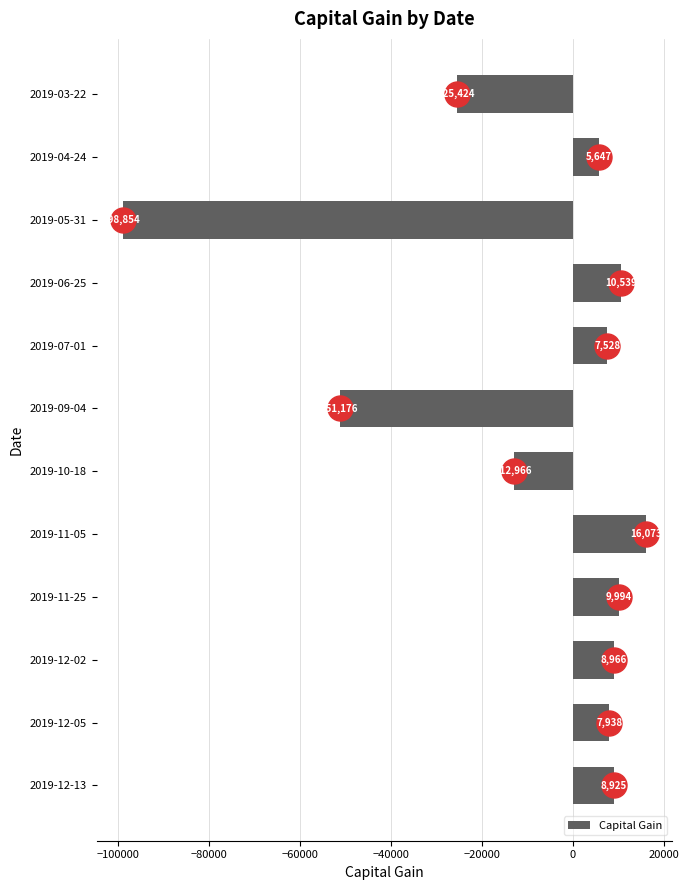

What is the label of the 10th bar from the top?

2019-12-02